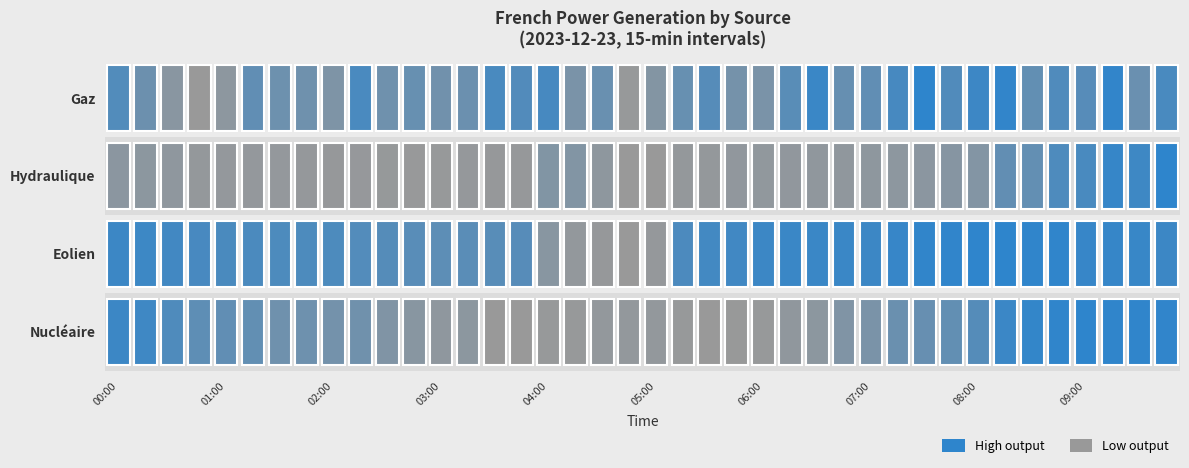

Which series has the largest range (max minus min)?

Nucléaire